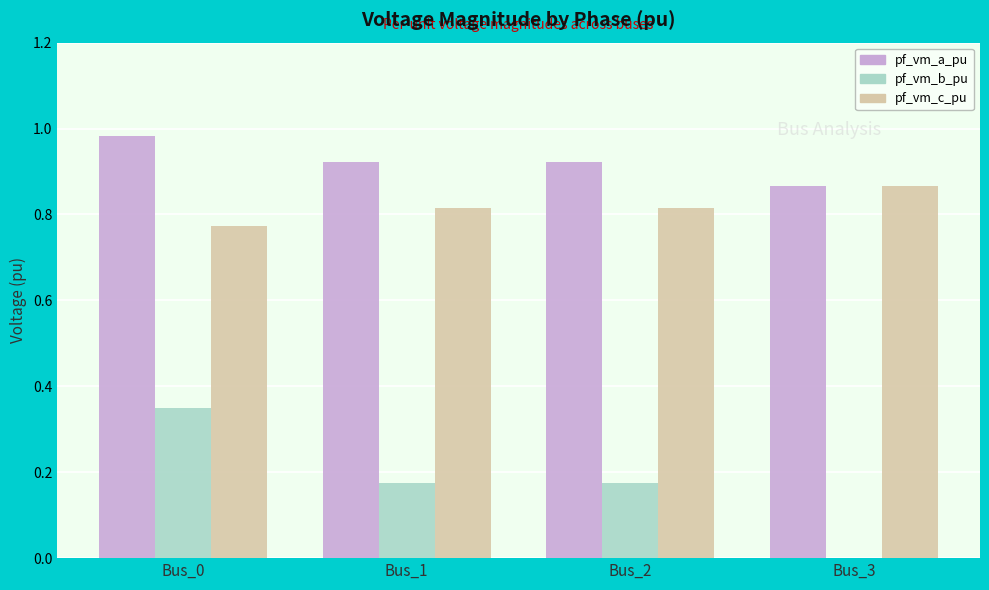

Which label corresponds to the largest value in the chart?

Bus_0